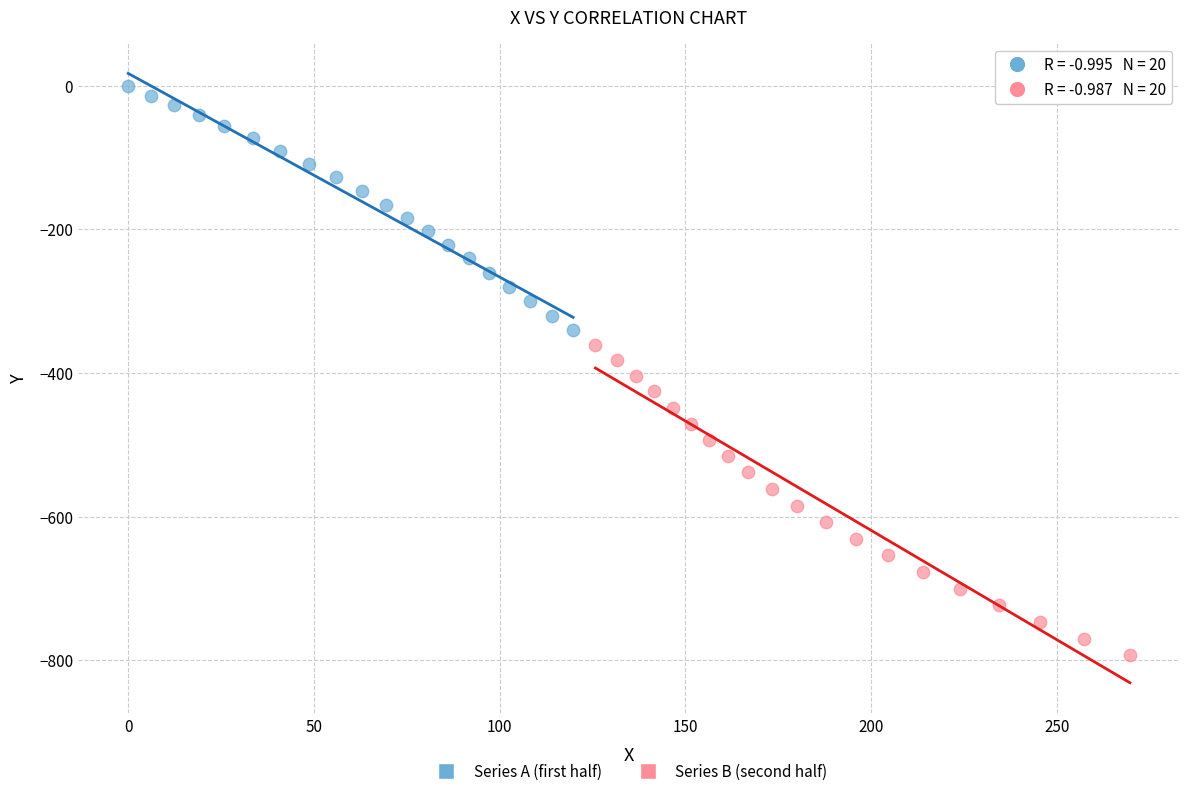

What are all the series names shown in the legend?

Series A (first half), Series B (second half)